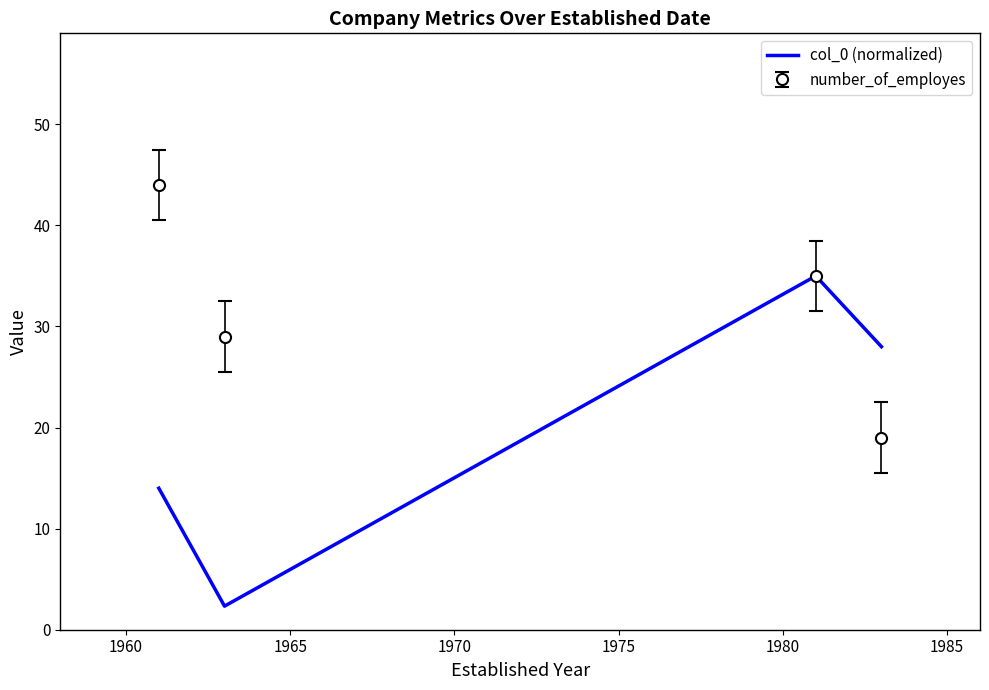

Which series has the largest range (max minus min)?

col_0 (normalized)